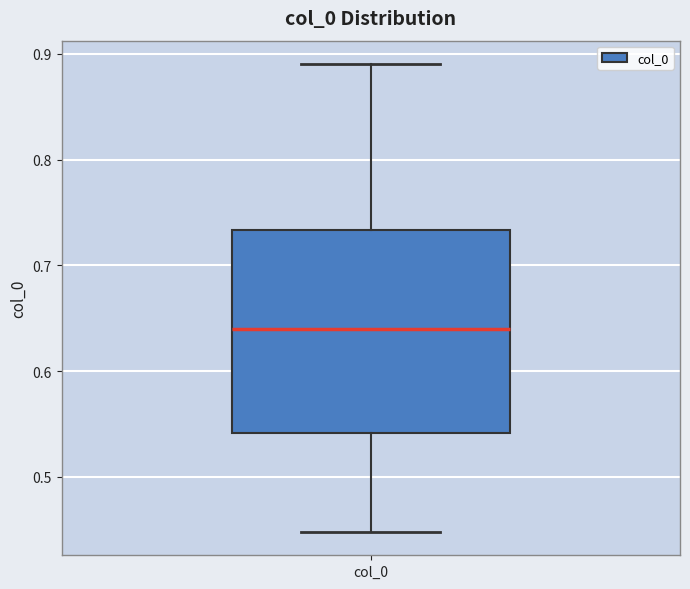

Transcribe this box plot: give where the median line is, the range the box spans, and where the two whiskers end, as read against the y-axis. The values are not printed on the chart, so give them approximately, as read against the axis.

median 0.64, box 0.54 to 0.73, whiskers 0.45 to 0.89